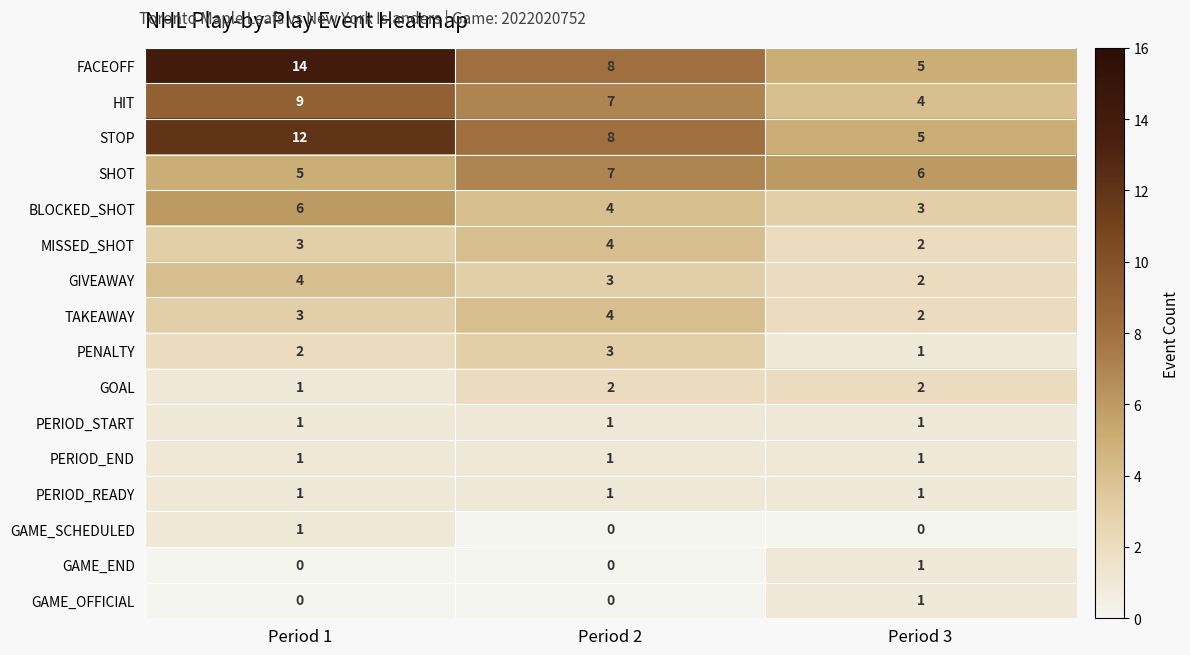

What is the minimum value for FACEOFF?

5